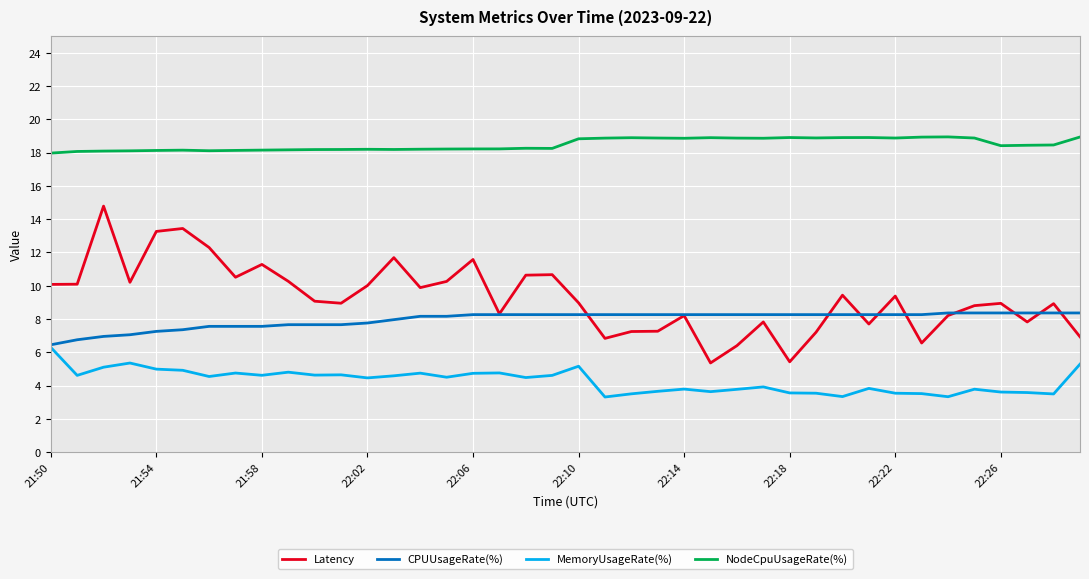

What is the minimum value shown in the chart?

3.3